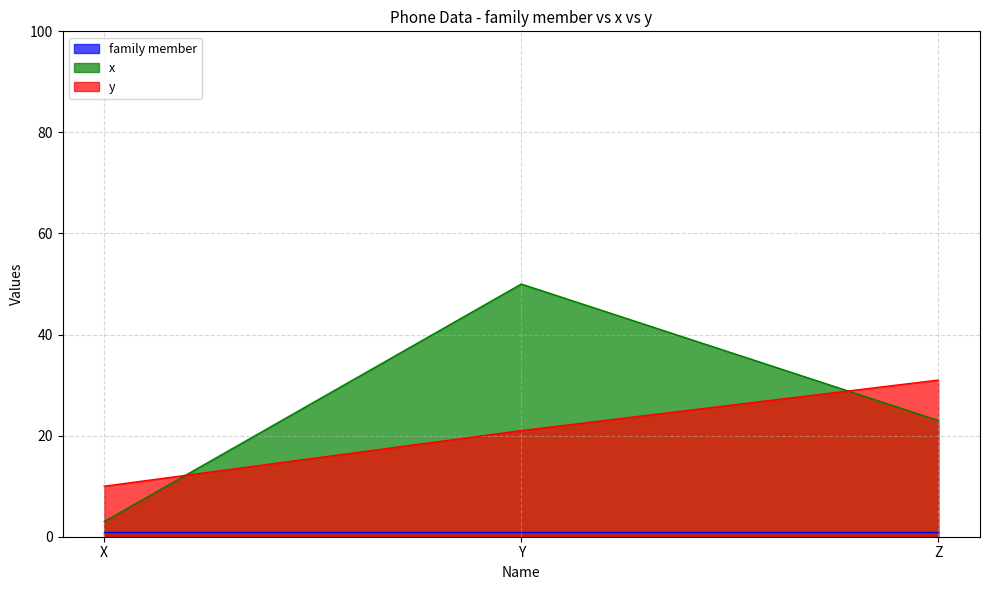

Which series has the largest range (max minus min)?

x